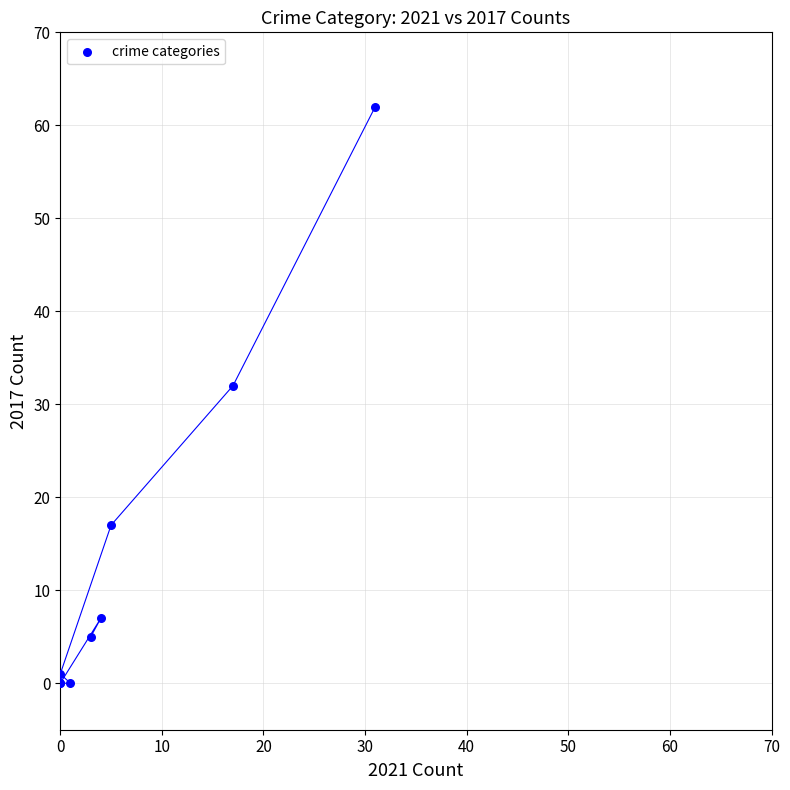

What Y value in the scatter plot is closest to 31?

32